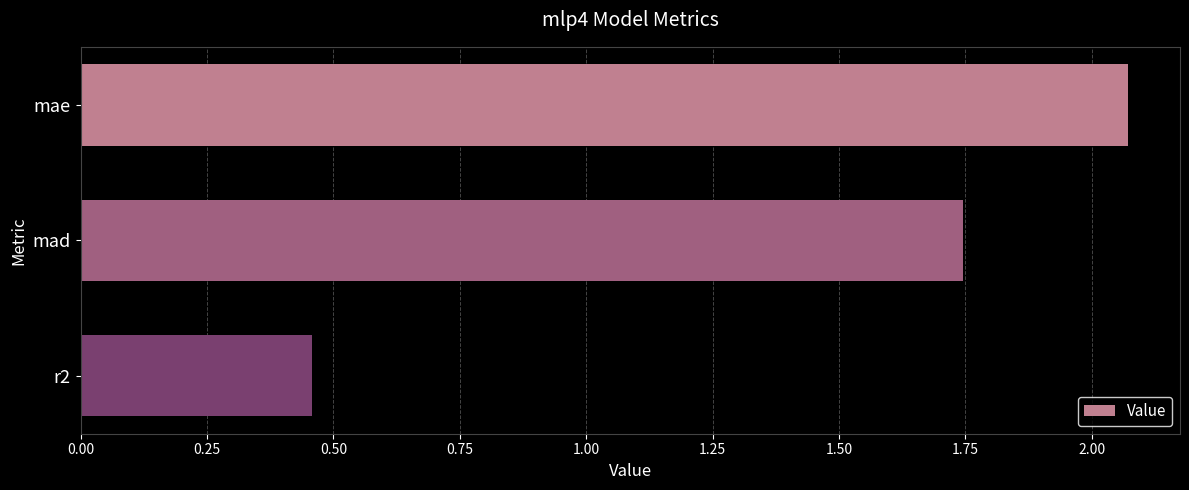

Which category has the highest value across all series?

mae